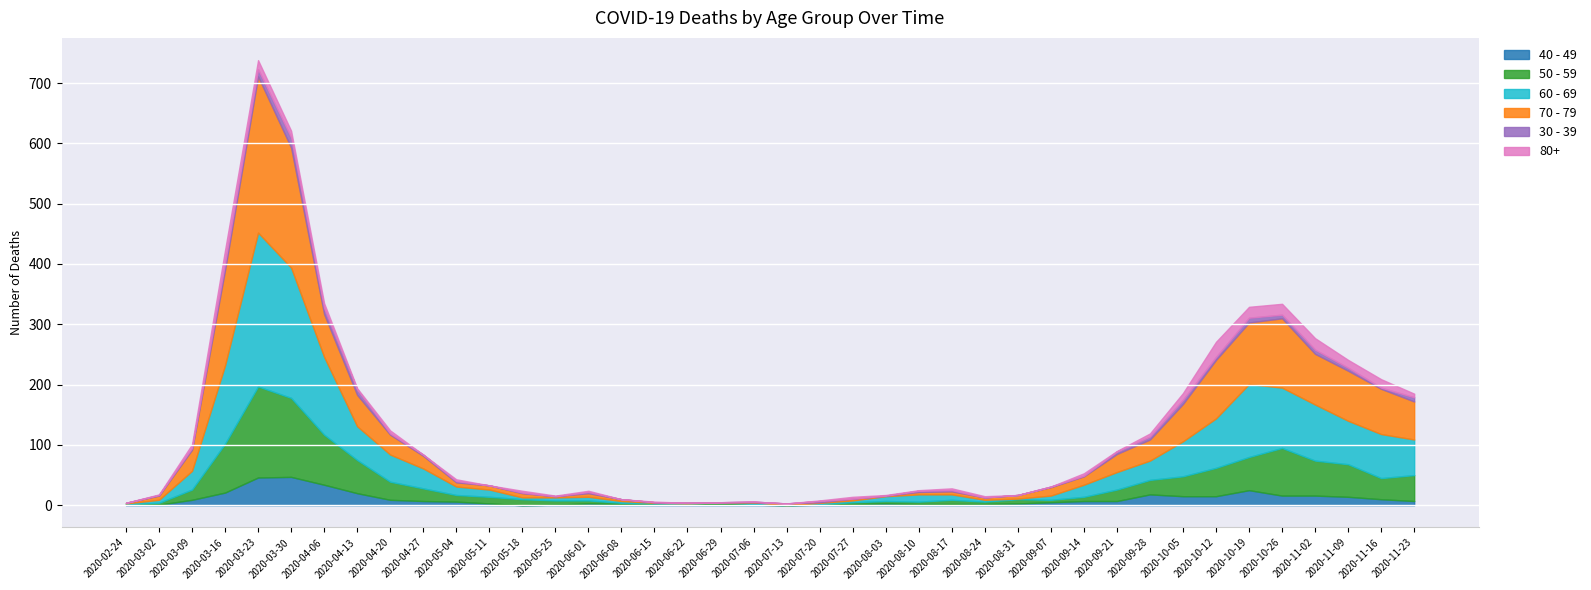

At which category is the sum across all series the highest?

2020-03-23